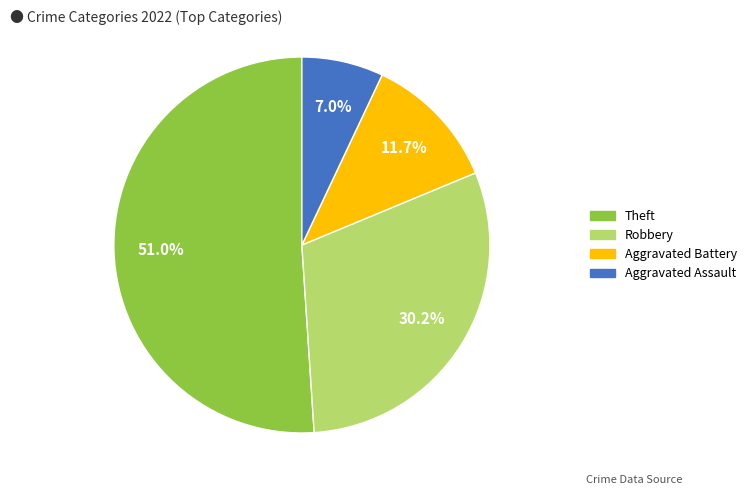

Does any single category account for the majority?

Yes